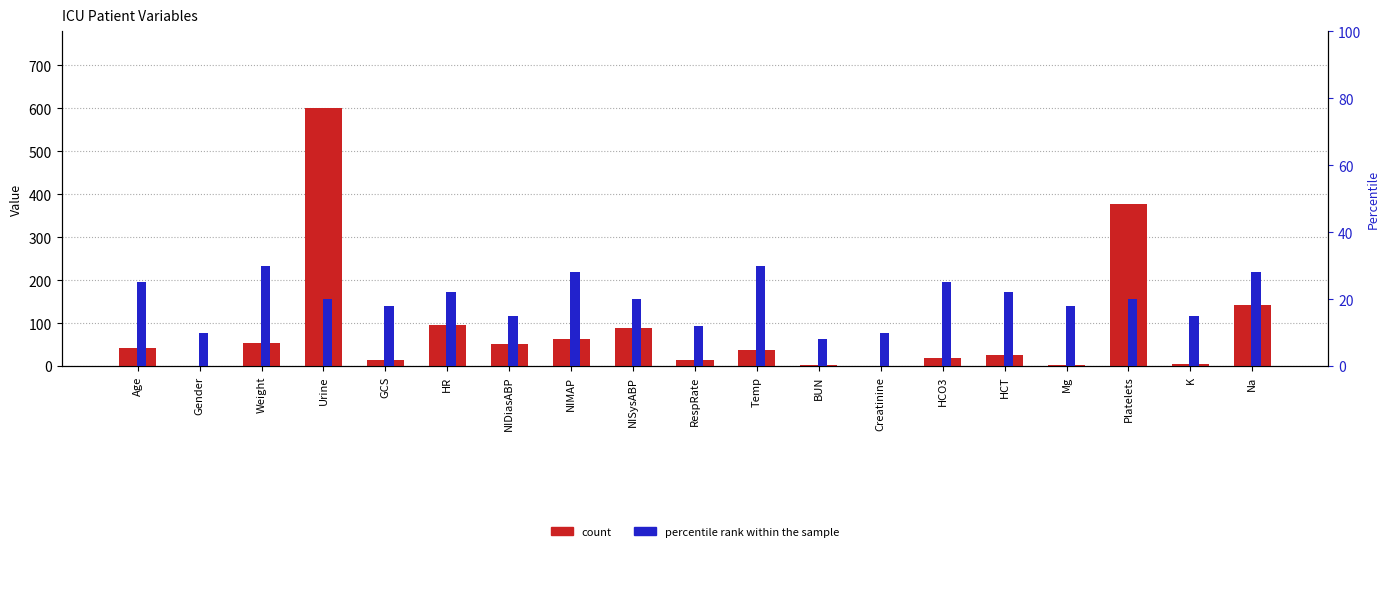

What is the difference between the percentile rank within the sample values at HCO3 and K?

10.0